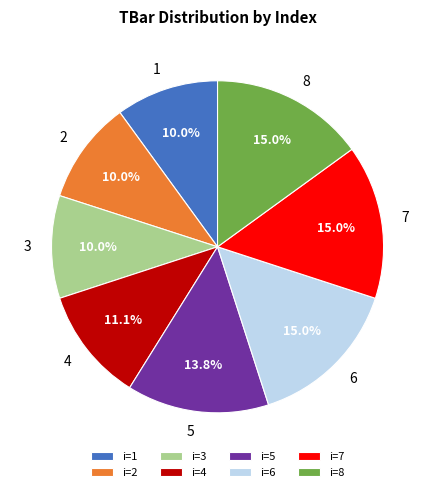

Does i=5 account for over 50% of the chart?

No